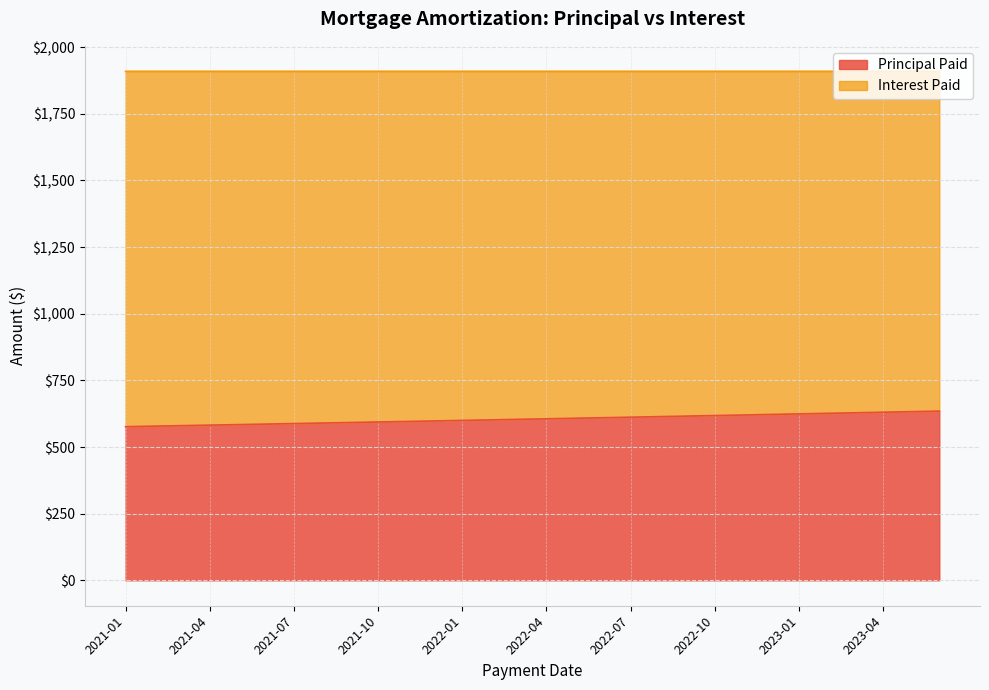

What is the sum of all values?

18152.1